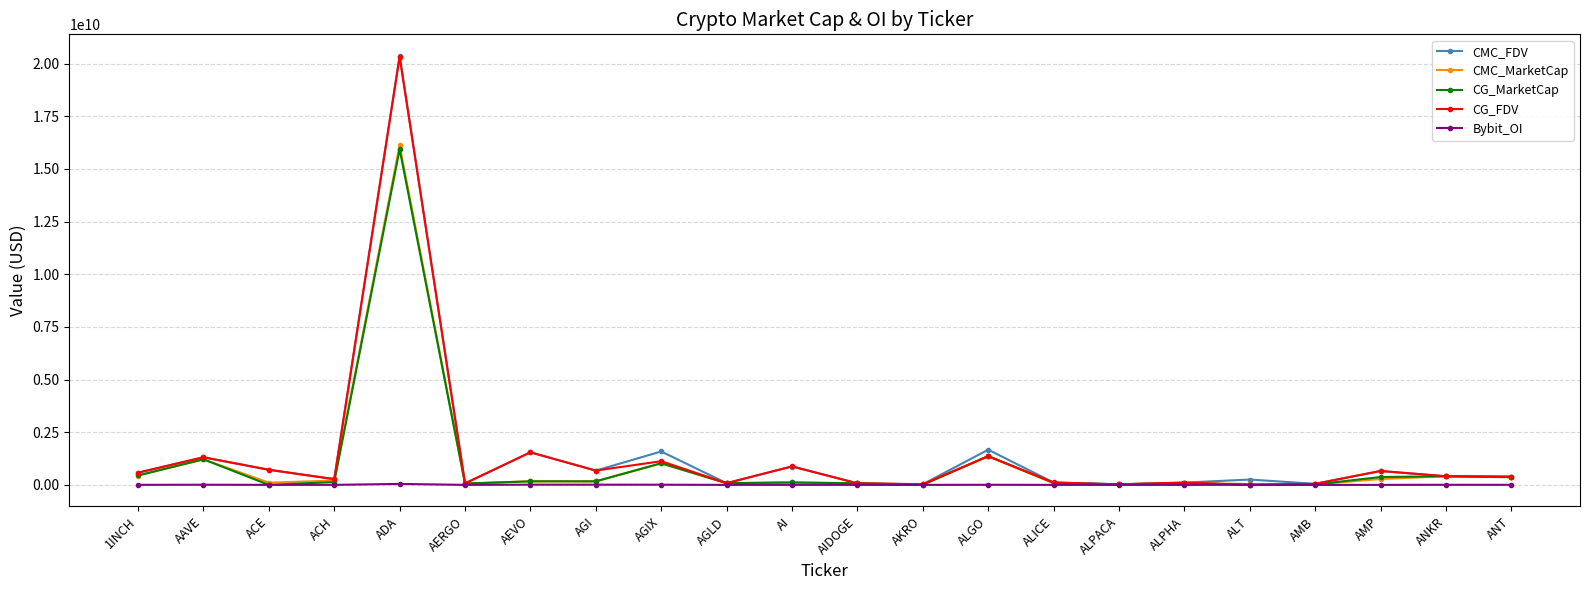

True or false: CMC_MarketCap has more than 1 points higher than both neighbors.

True